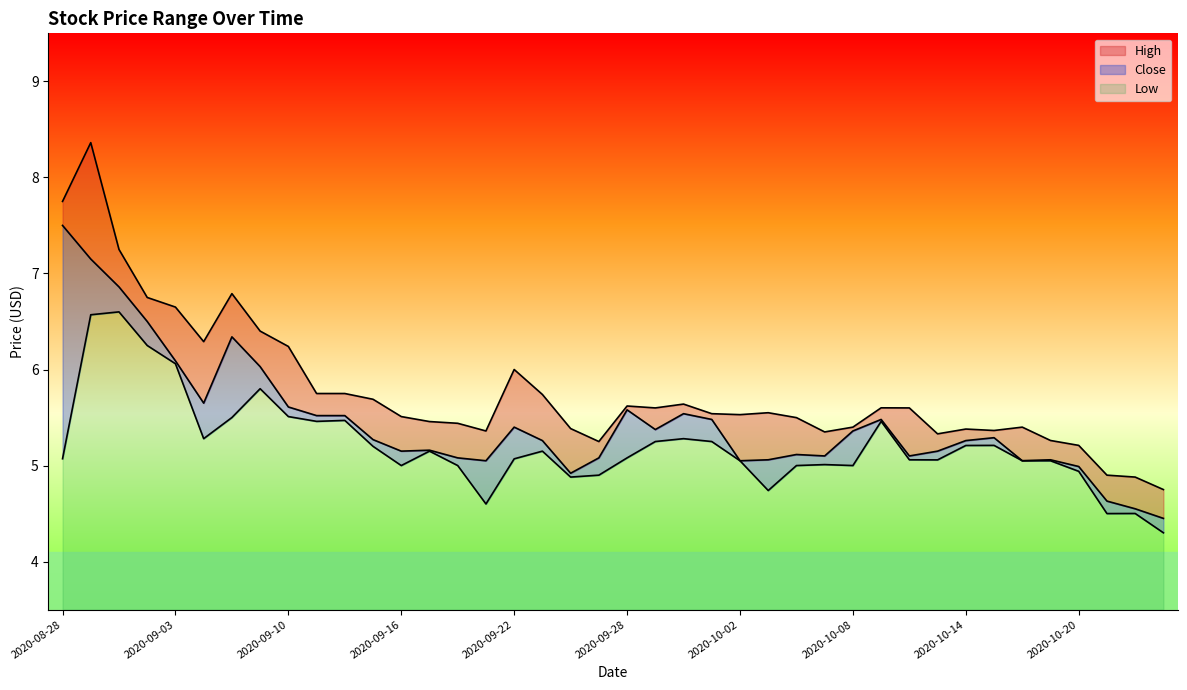

Is it true that High equals 8.0 at 2020-09-21?

False